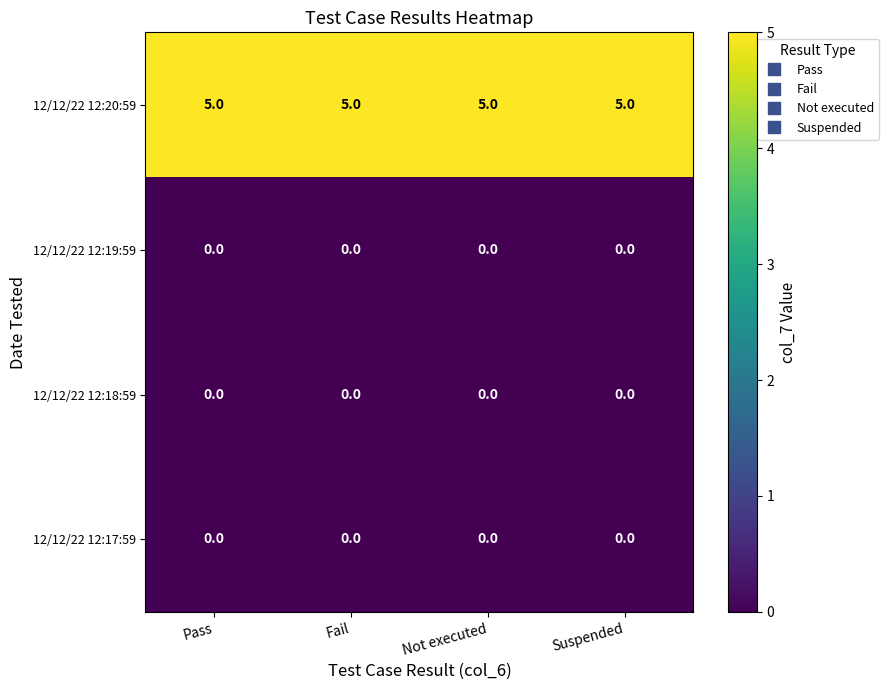

How many distinct data groups are displayed?

4